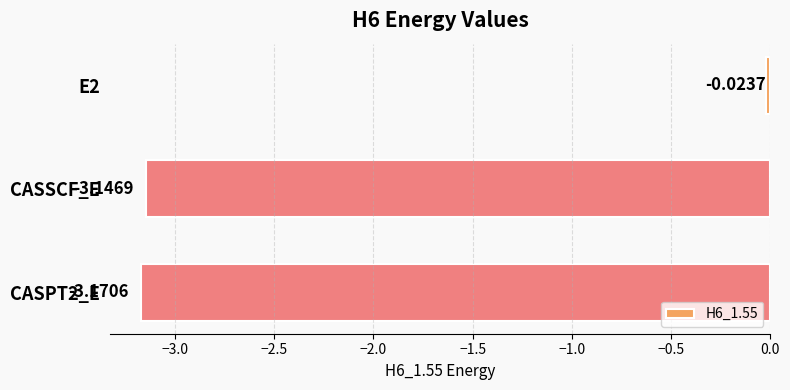

Between CASSCF_E and E2, which is larger?

E2